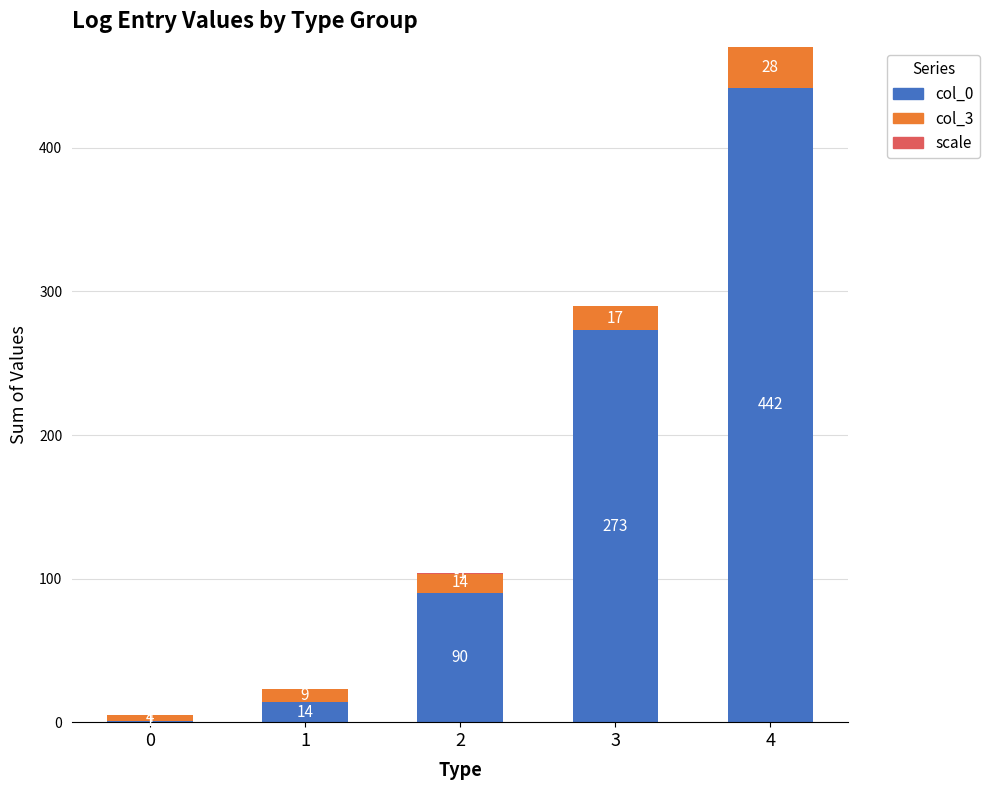

What is the sum of the scale values at 0 and 2?

-1